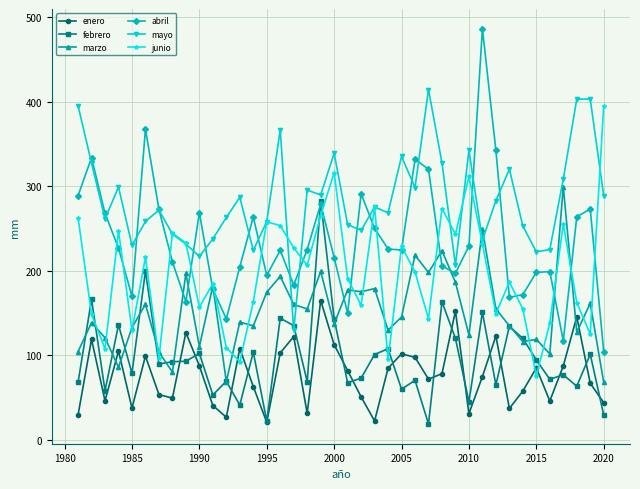

How many values in the marzo series exceed 145?

20